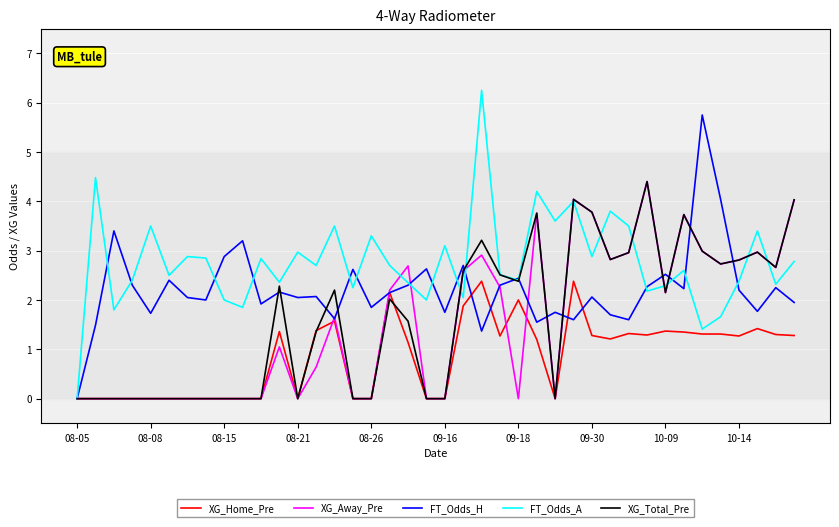

Which series has the largest total across all categories?

FT_Odds_A